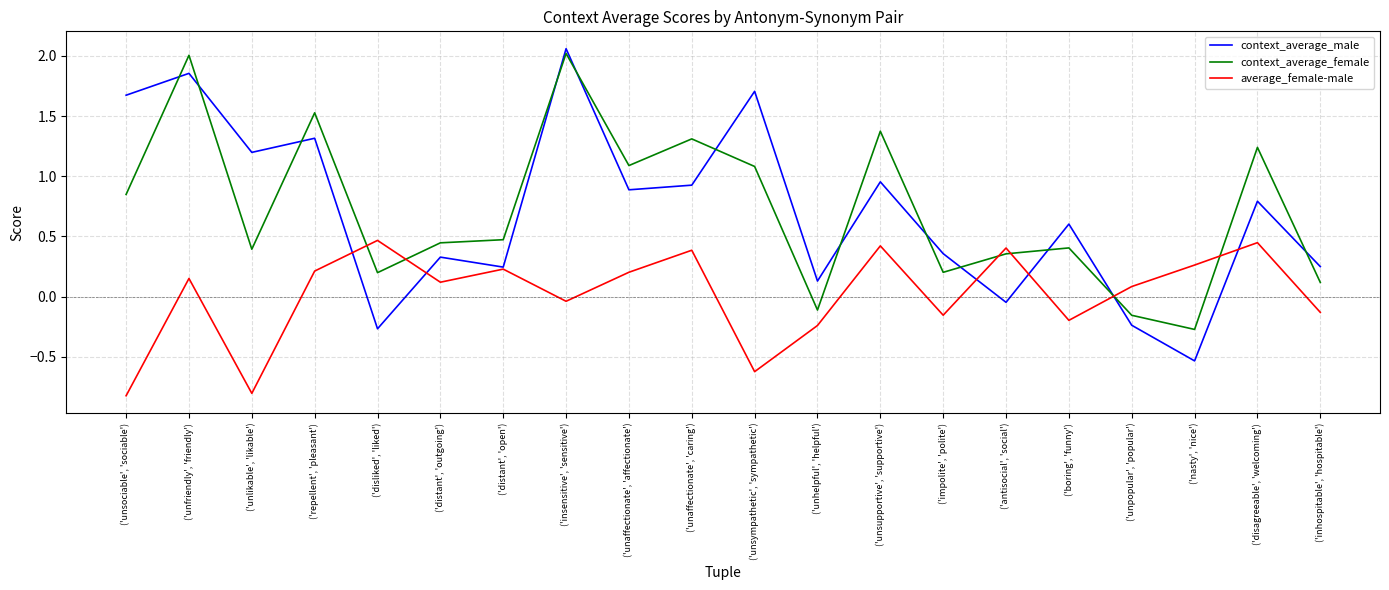

True or false: context_average_female and context_average_male cross at least once.

True